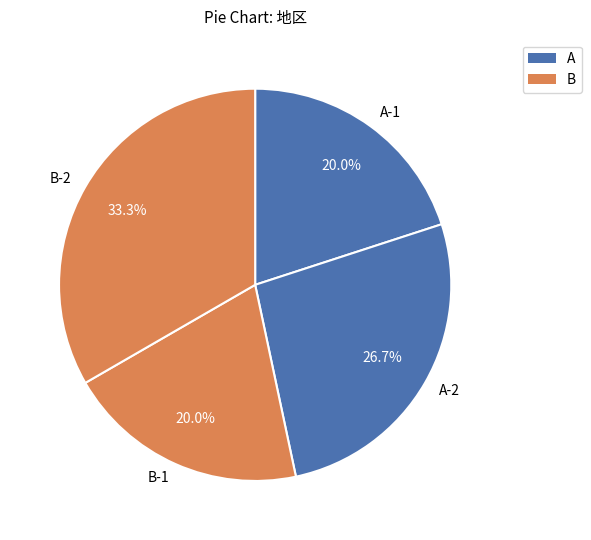

Does any single category account for the majority?

No